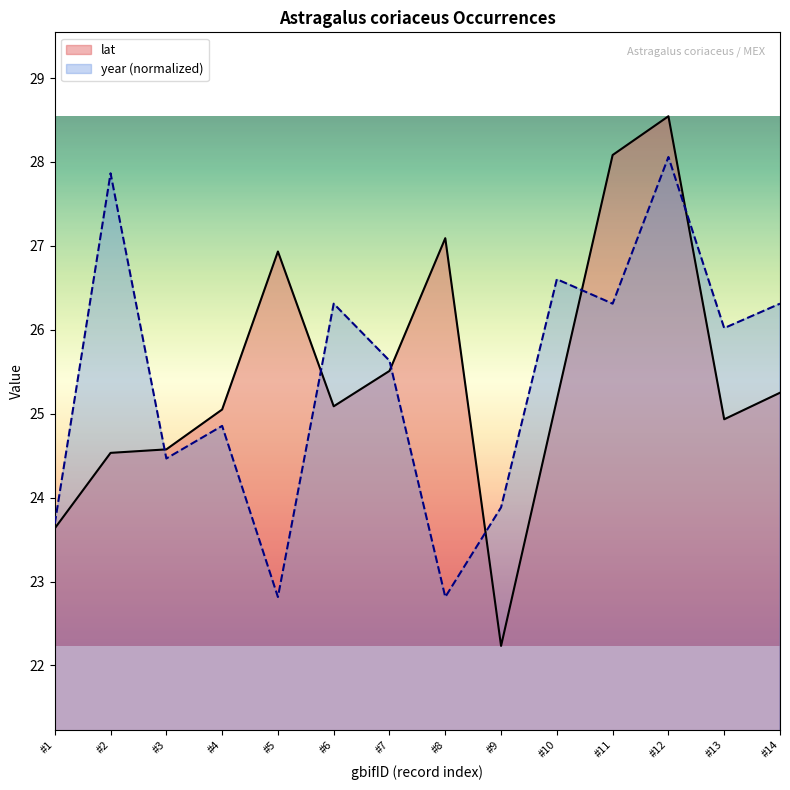

Reading left to right, transcribe all the data shown in this chart.

lat: #1=23.6	#2=24.5	#3=24.6	#4=25.1	#5=26.9	#6=25.1	#7=25.5	#8=27.1	#9=22.2	#10=25.2	#11=28.1	#12=28.5	#13=24.9	#14=25.2
year (normalized): #1=23.7	#2=27.9	#3=24.5	#4=24.9	#5=22.8	#6=26.3	#7=25.6	#8=22.8	#9=23.9	#10=26.6	#11=26.3	#12=28.1	#13=26.0	#14=26.3